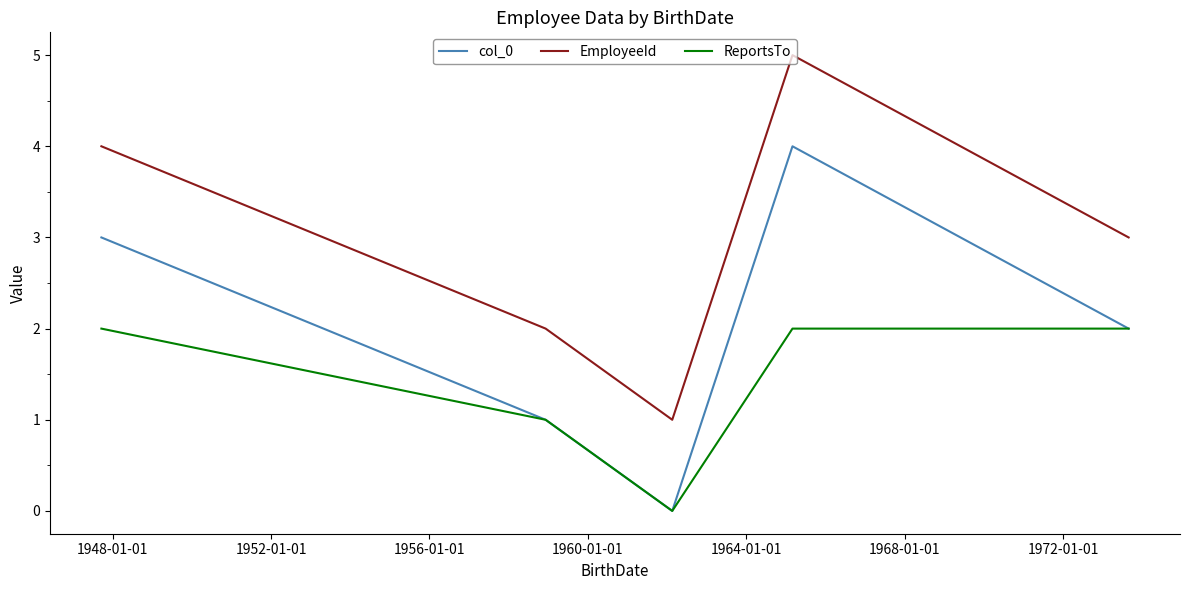

List the series in order of their overall mean, lowest first.

ReportsTo, col_0, EmployeeId